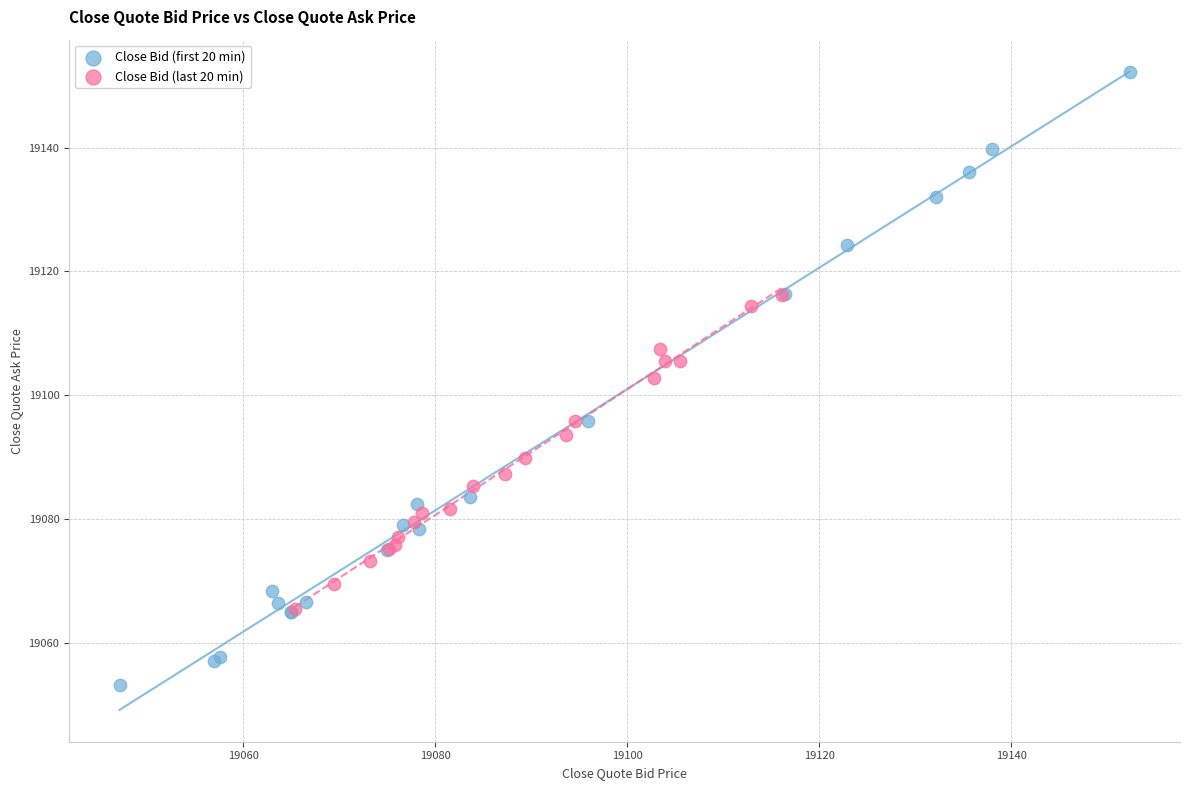

Which series contains the highest Y value?

Close Bid (first 20 min)